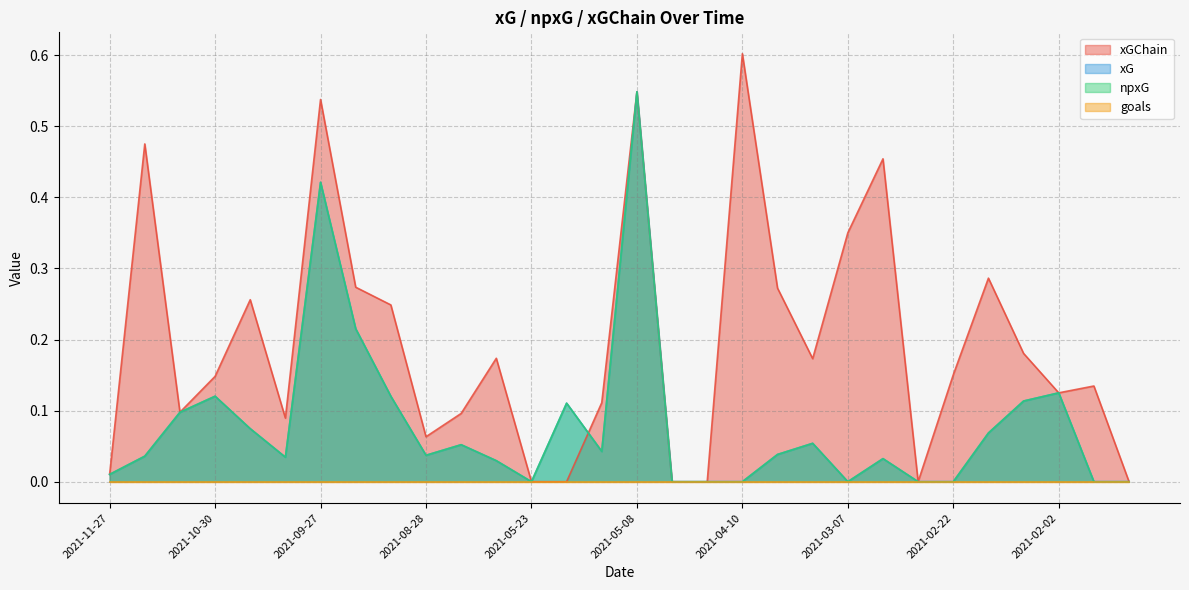

What is the difference between the maximum and minimum values in the xGChain series?

0.6